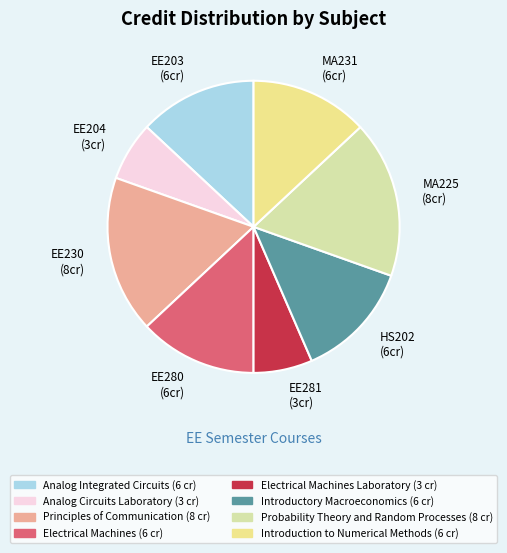

Which category has the smallest portion of the pie?

Analog Circuits Laboratory